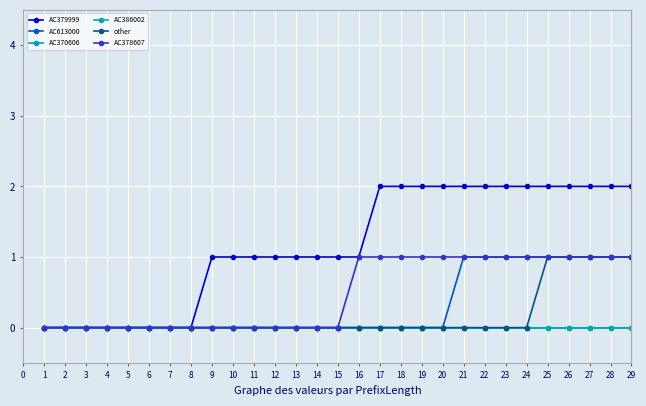

True or false: AC613000 has a value of 0 at 11.

True